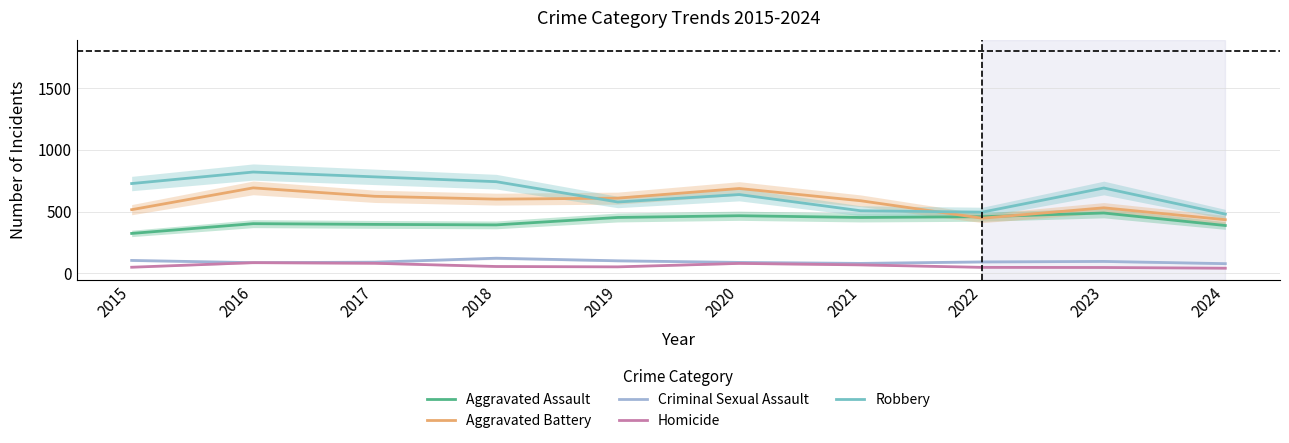

Is it true that Aggravated Battery equals 587 at 2021?

True